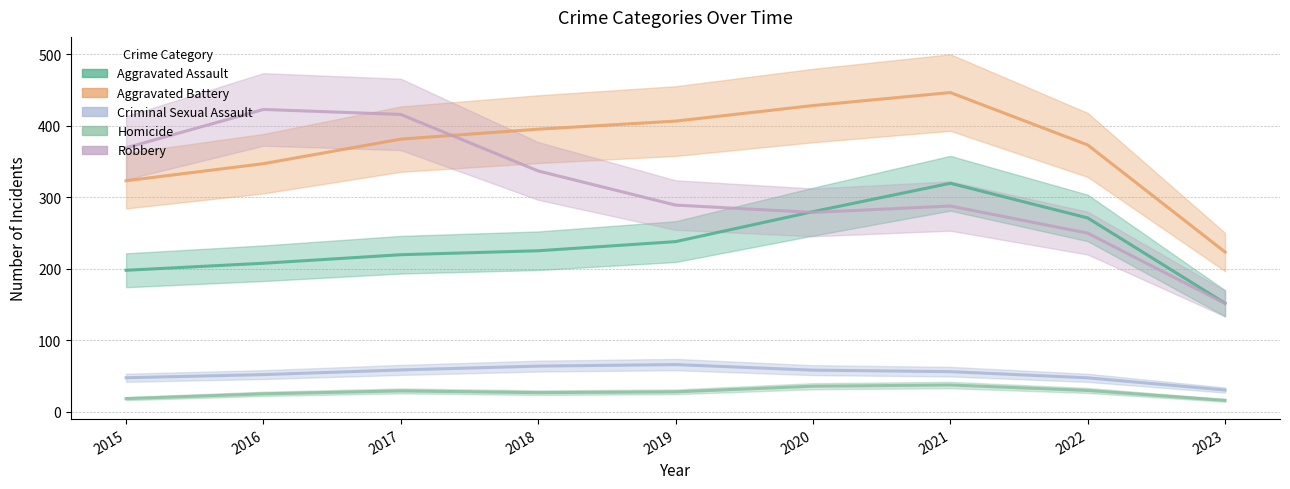

What value does the Homicide series have at 2015?

18.2